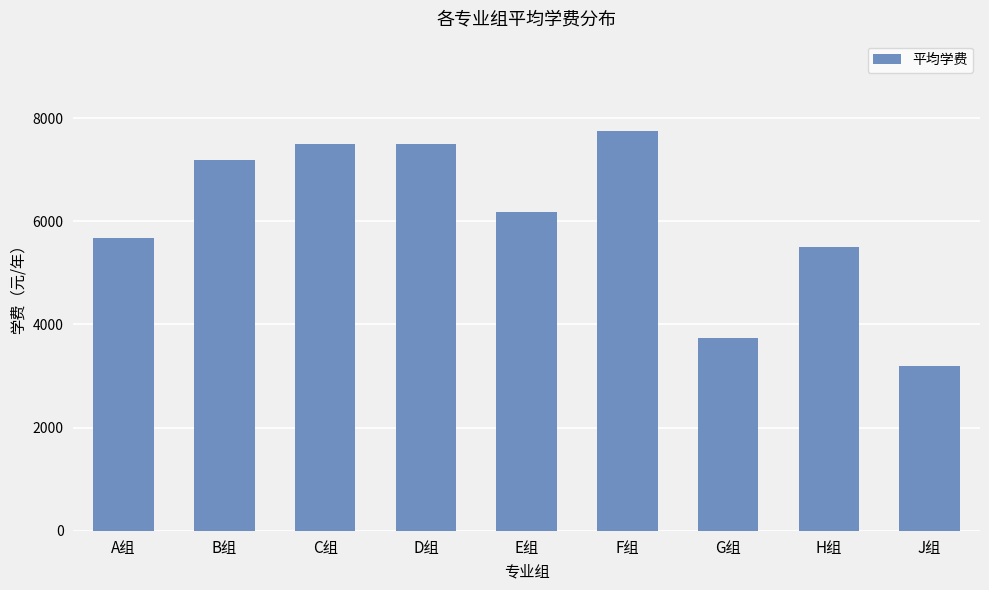

Reading left to right, transcribe all the data shown in this chart.

5683	7188	7500	7500	6170	7750	3733	5500	3200